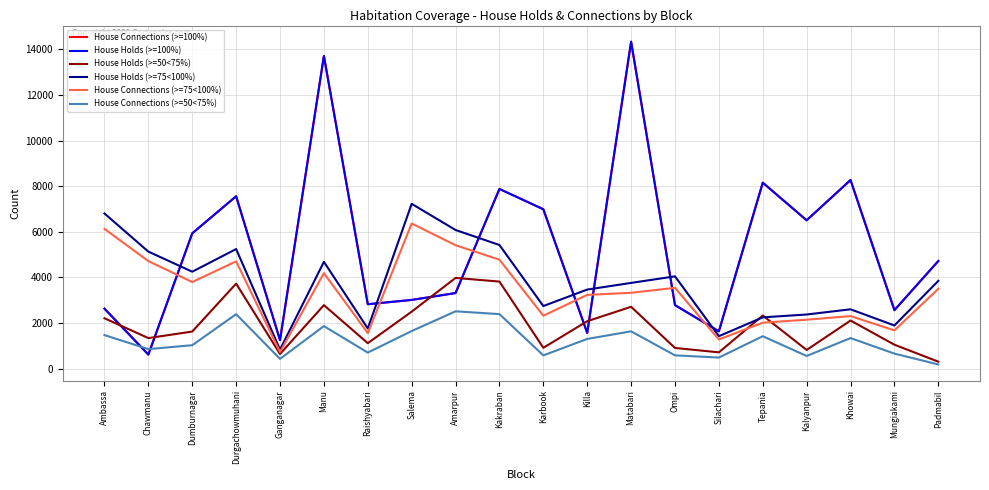

What is the difference between the highest and lowest values at Silachari?

1149